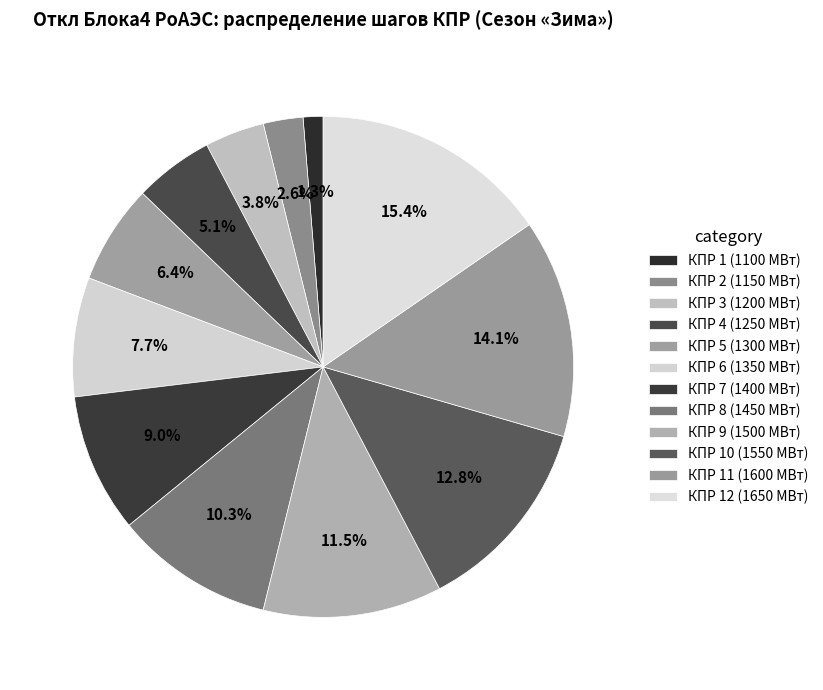

Count the number of slices in the pie.

12